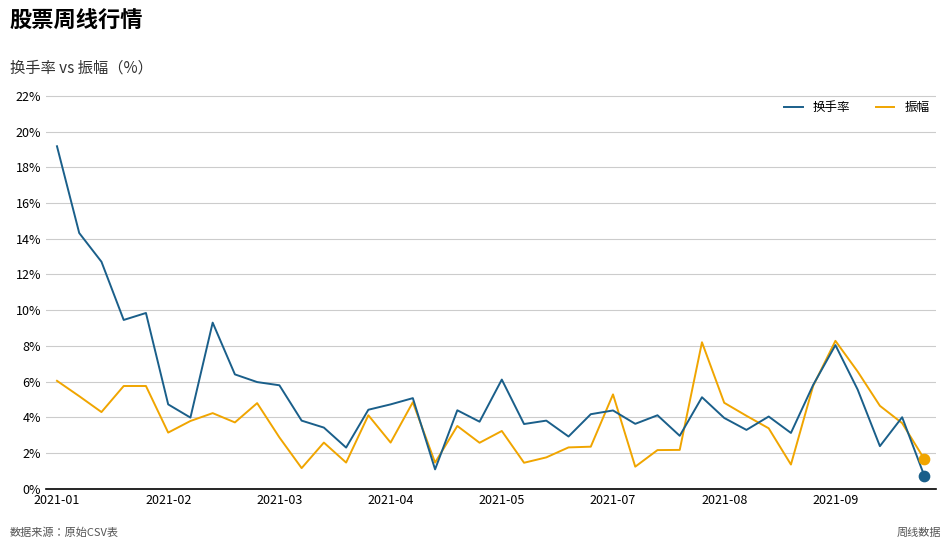

Which series has the largest total across all categories?

换手率